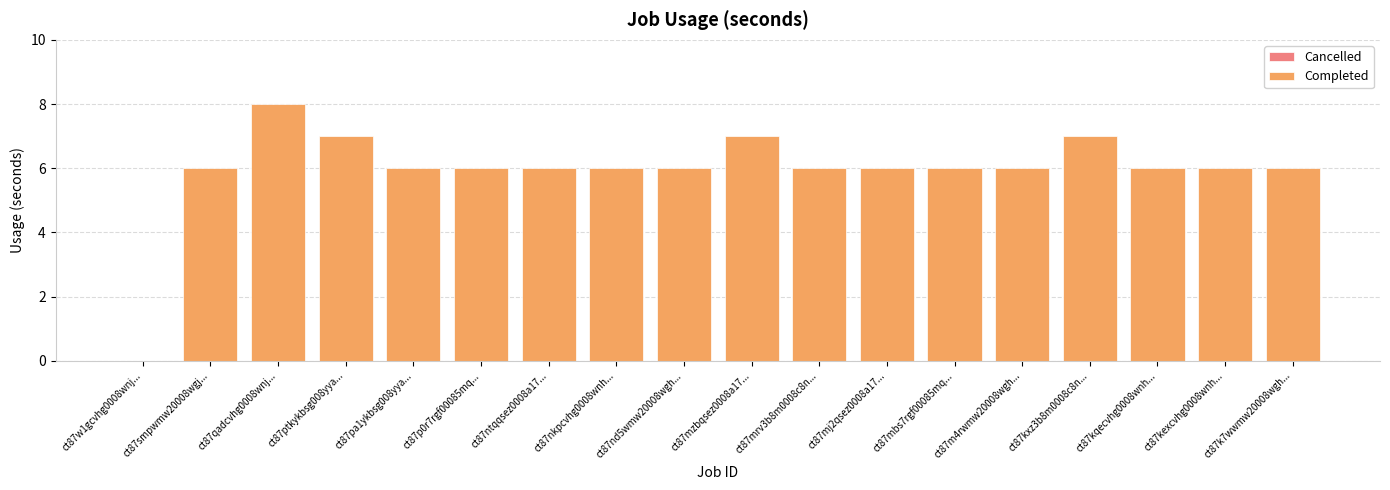

Which label corresponds to the smallest value in the chart?

ct87w1gcvhg0008wnjw0